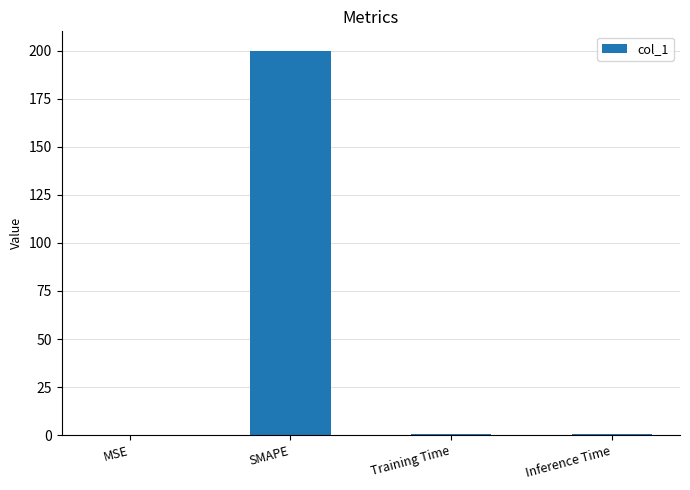

What is the sum of the values at SMAPE and Inference Time?

200.8